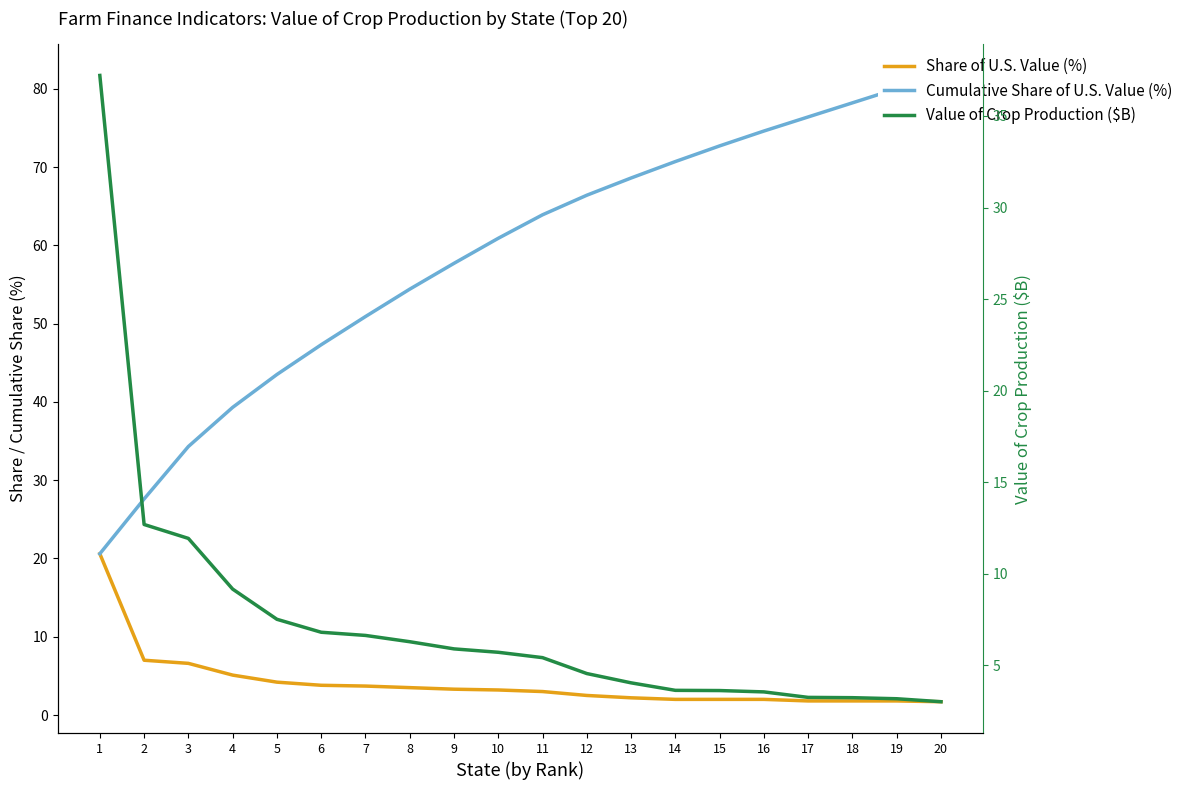

At which label is Cumulative Share of U.S. Value (%) closest to 51?

7